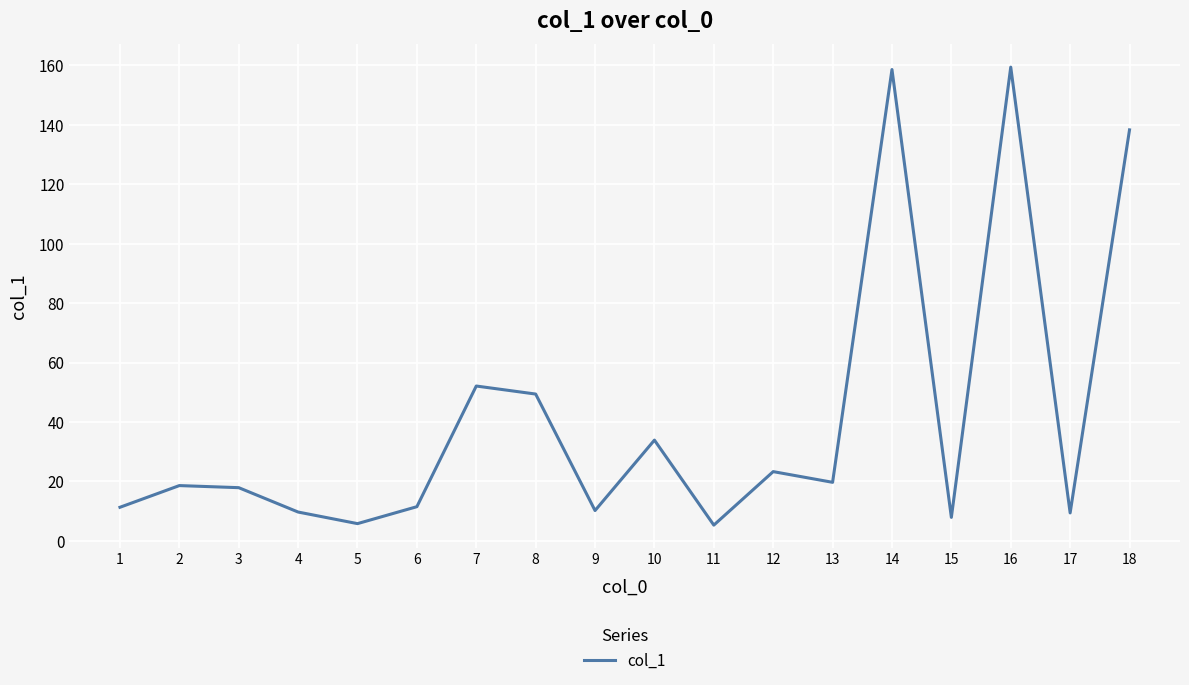

What is the difference between the values at 8 and 9?

39.2